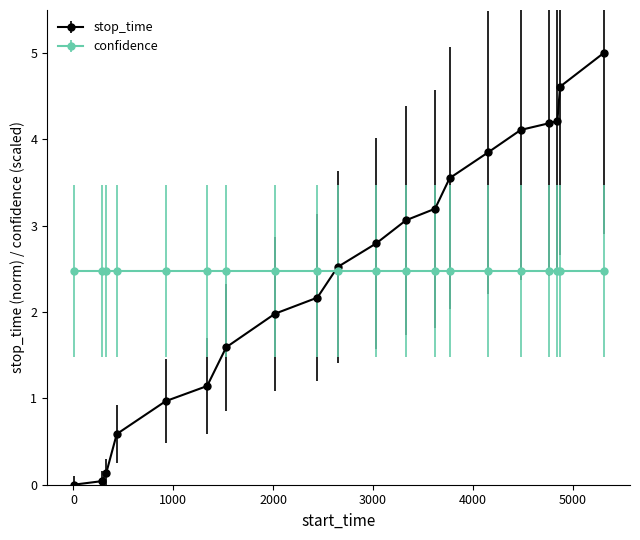

Rank the series by their maximum value, from highest to lowest.

stop_time, confidence